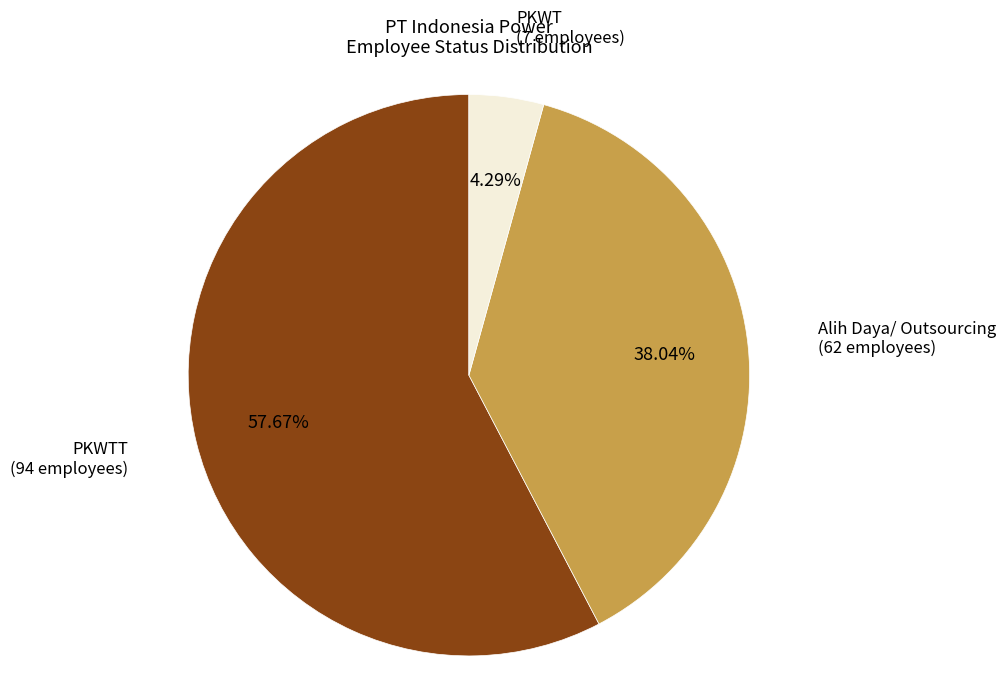

Is there any slice that represents more than half of the pie?

Yes